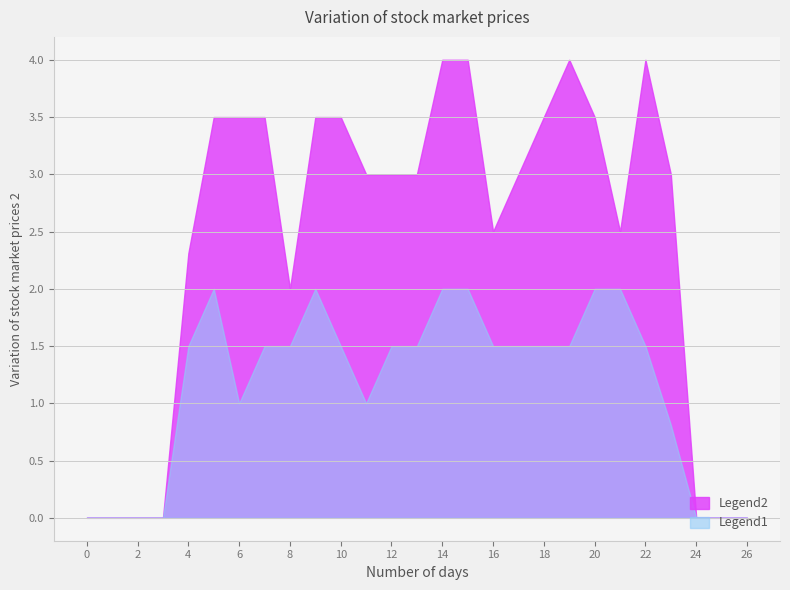

What is the highest value of the Legend2 series?

4.0